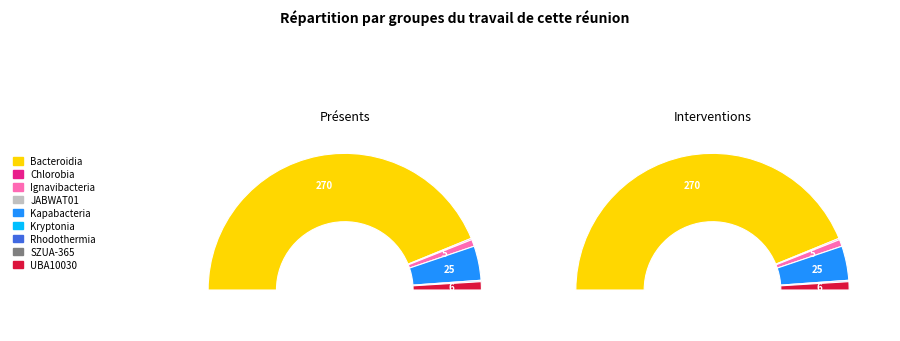

Is it true that c__Bacteroidia is 82% of the pie?

False